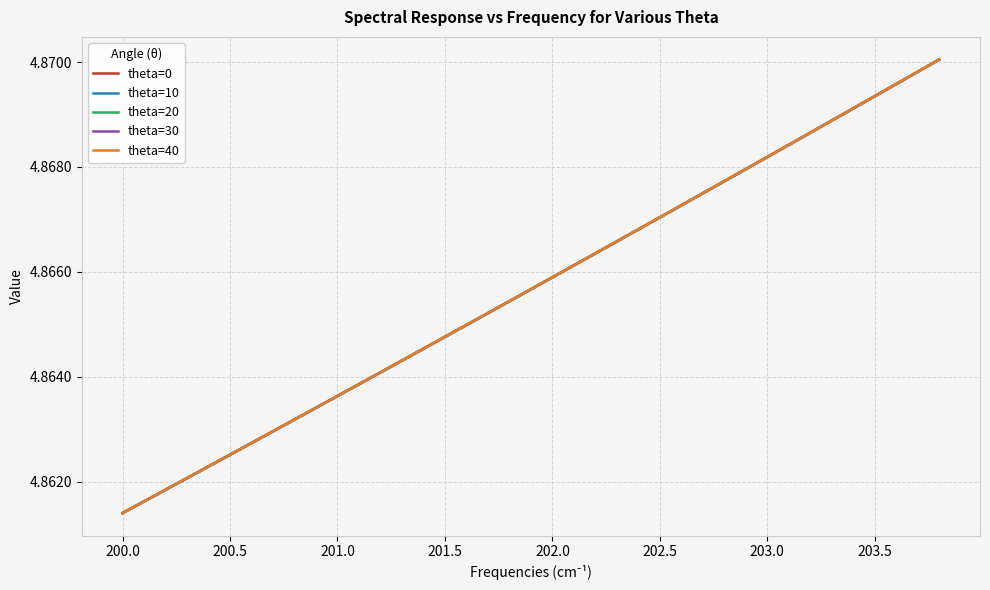

Is this an area chart (filled region under the line)?

No